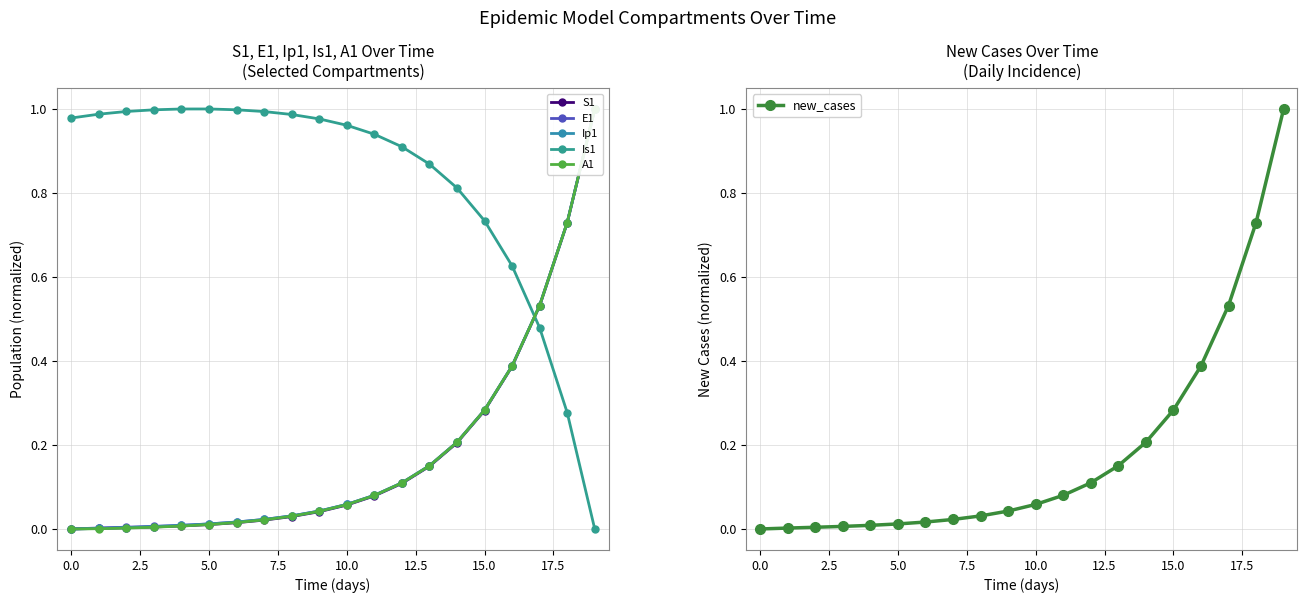

Between 0.0 and 10.0, which is larger?

10.0